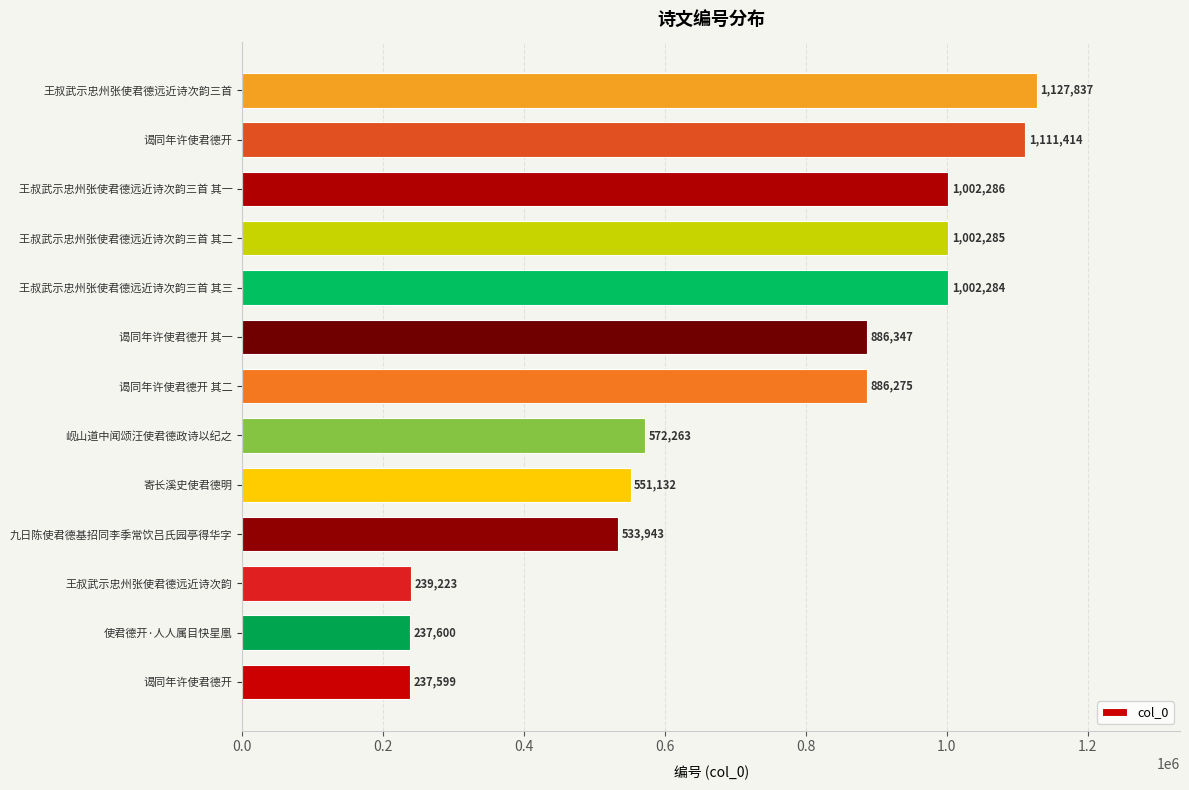

Does the chart contain any negative values?

No